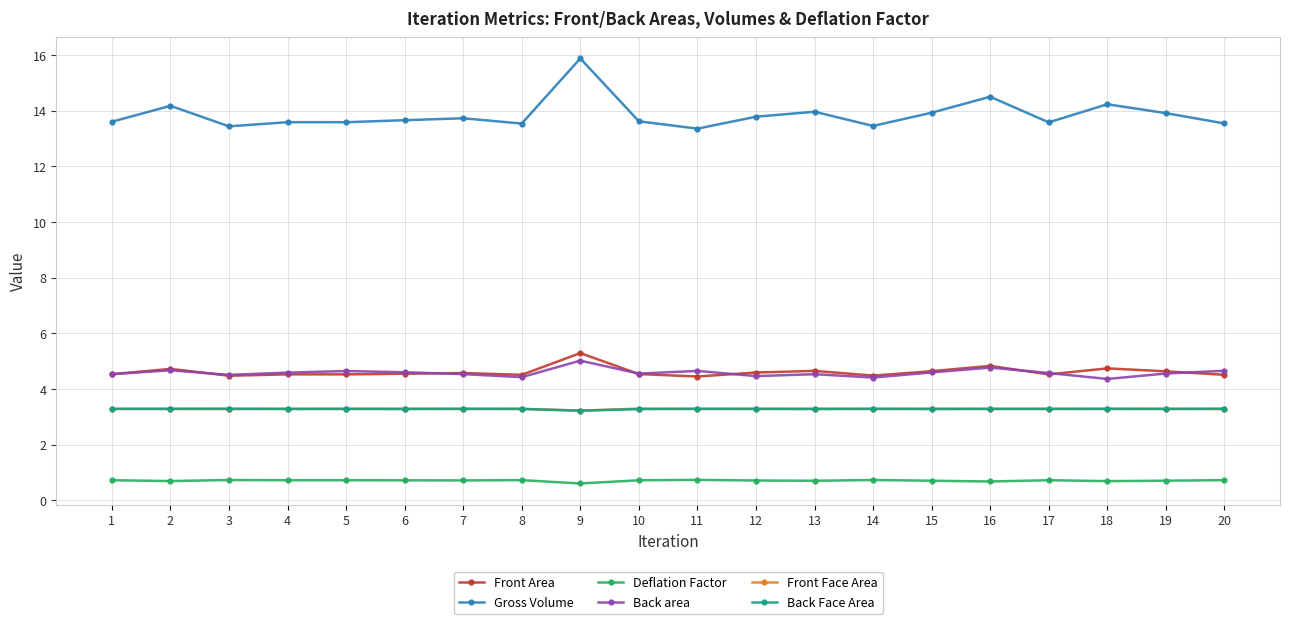

What is the sum of the Front Face Area values at 4 and 3?

6.6